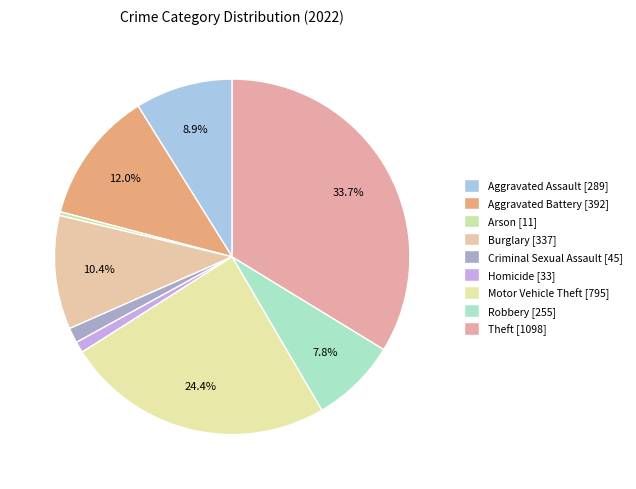

What is the change in value from Criminal Sexual Assault to Homicide?

-12